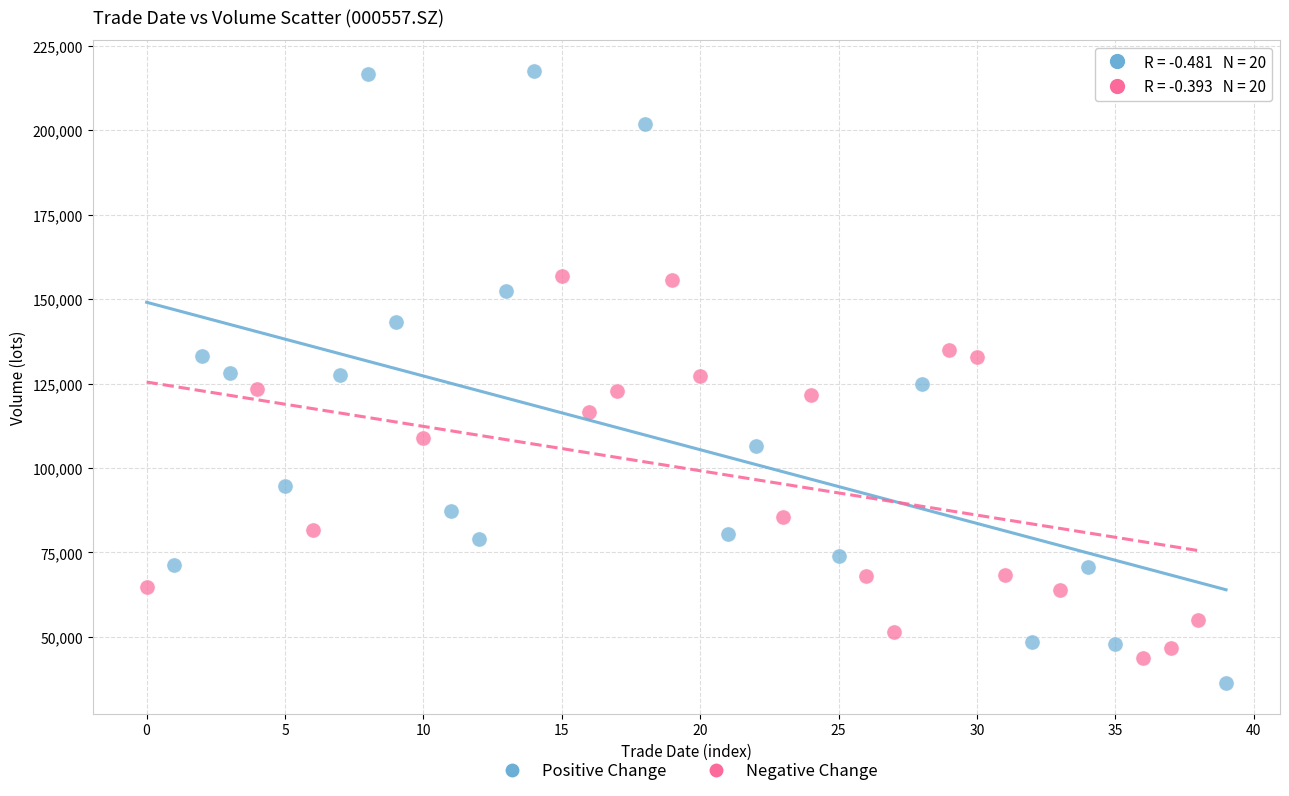

Which series has the largest Y range (max minus min)?

Positive Change